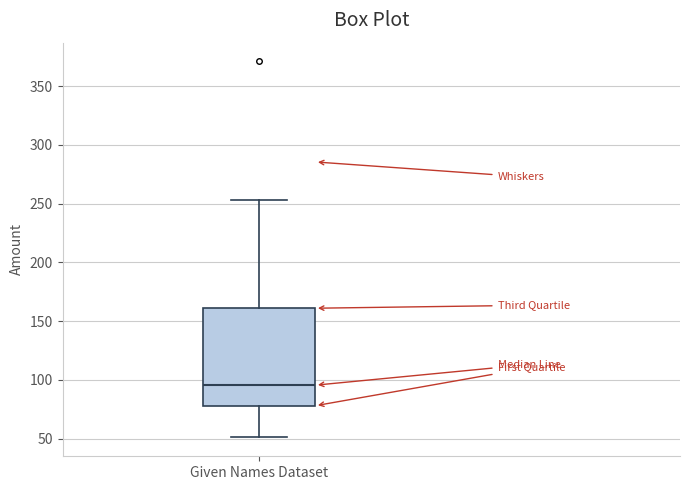

Transcribe this box plot: give where the median line is, the range the box spans, and where the two whiskers end, as read against the y-axis. The values are not printed on the chart, so give them approximately, as read against the axis.

median 95, box 80 to 160, whiskers 50 to 255